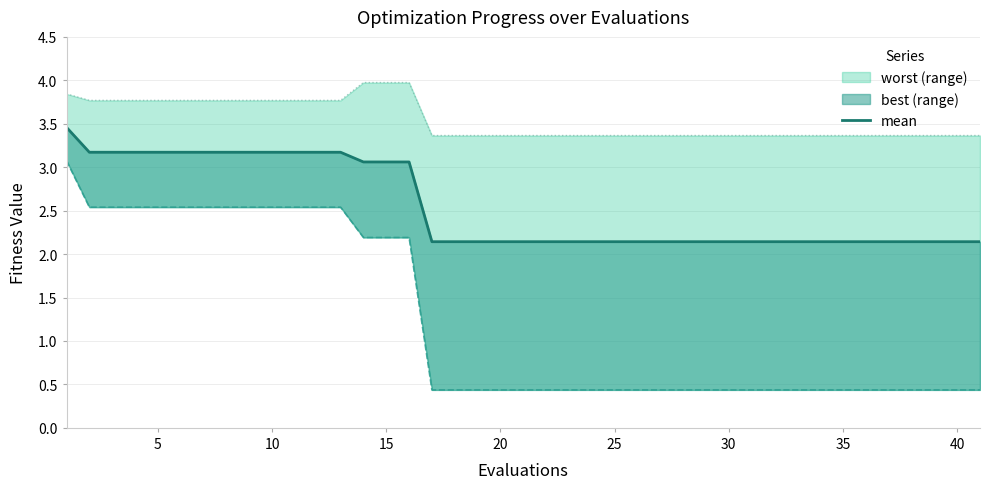

At 66, list the series in order from largest to smallest.

worst, mean, best